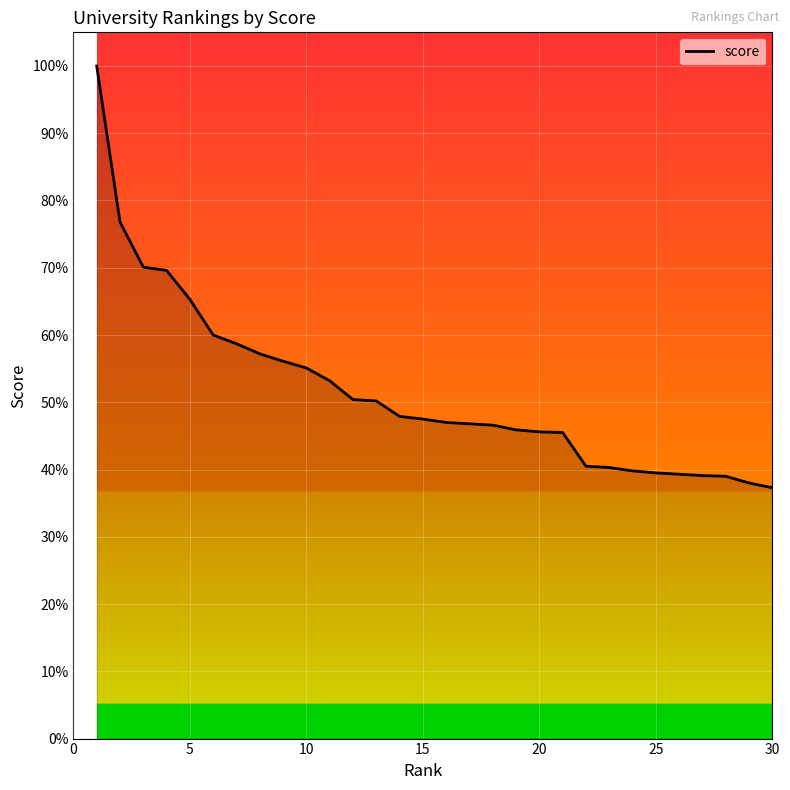

What is the maximum value shown in the chart?

100.0